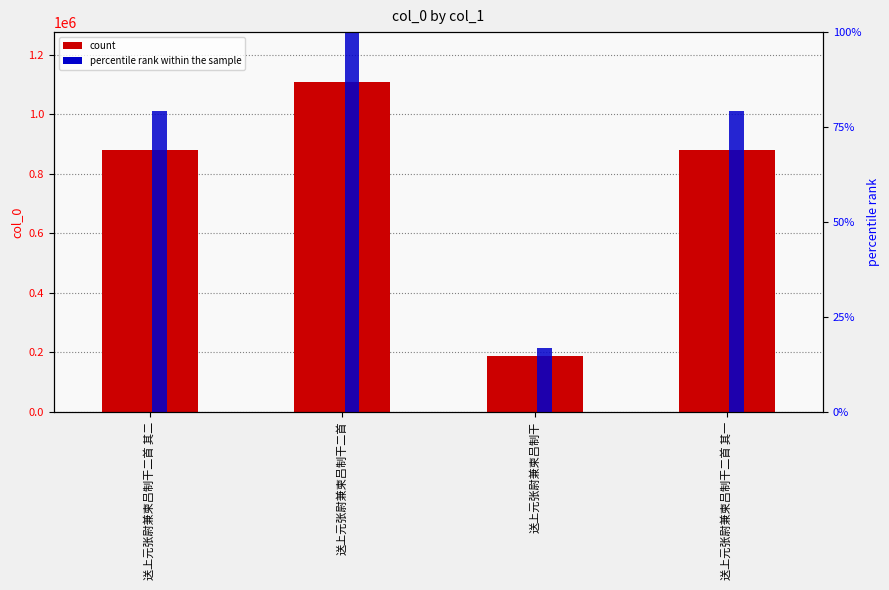

What is the difference between the maximum and minimum values in the percentile rank within the sample series?

83.1